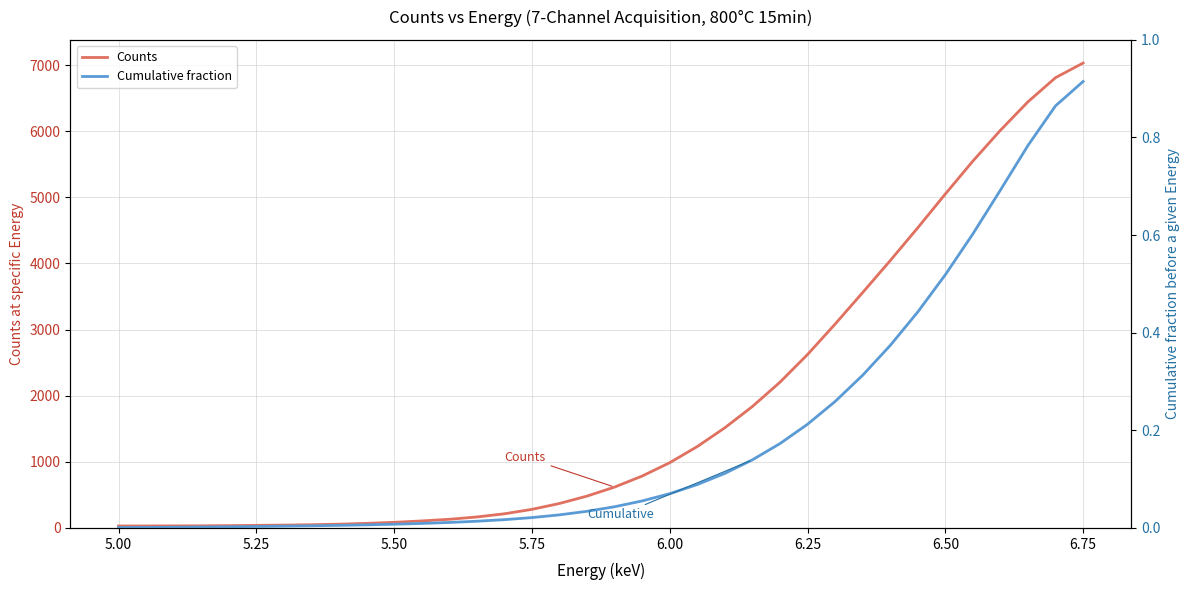

True or false: Counts and Cumulative fraction intersect in this chart.

False